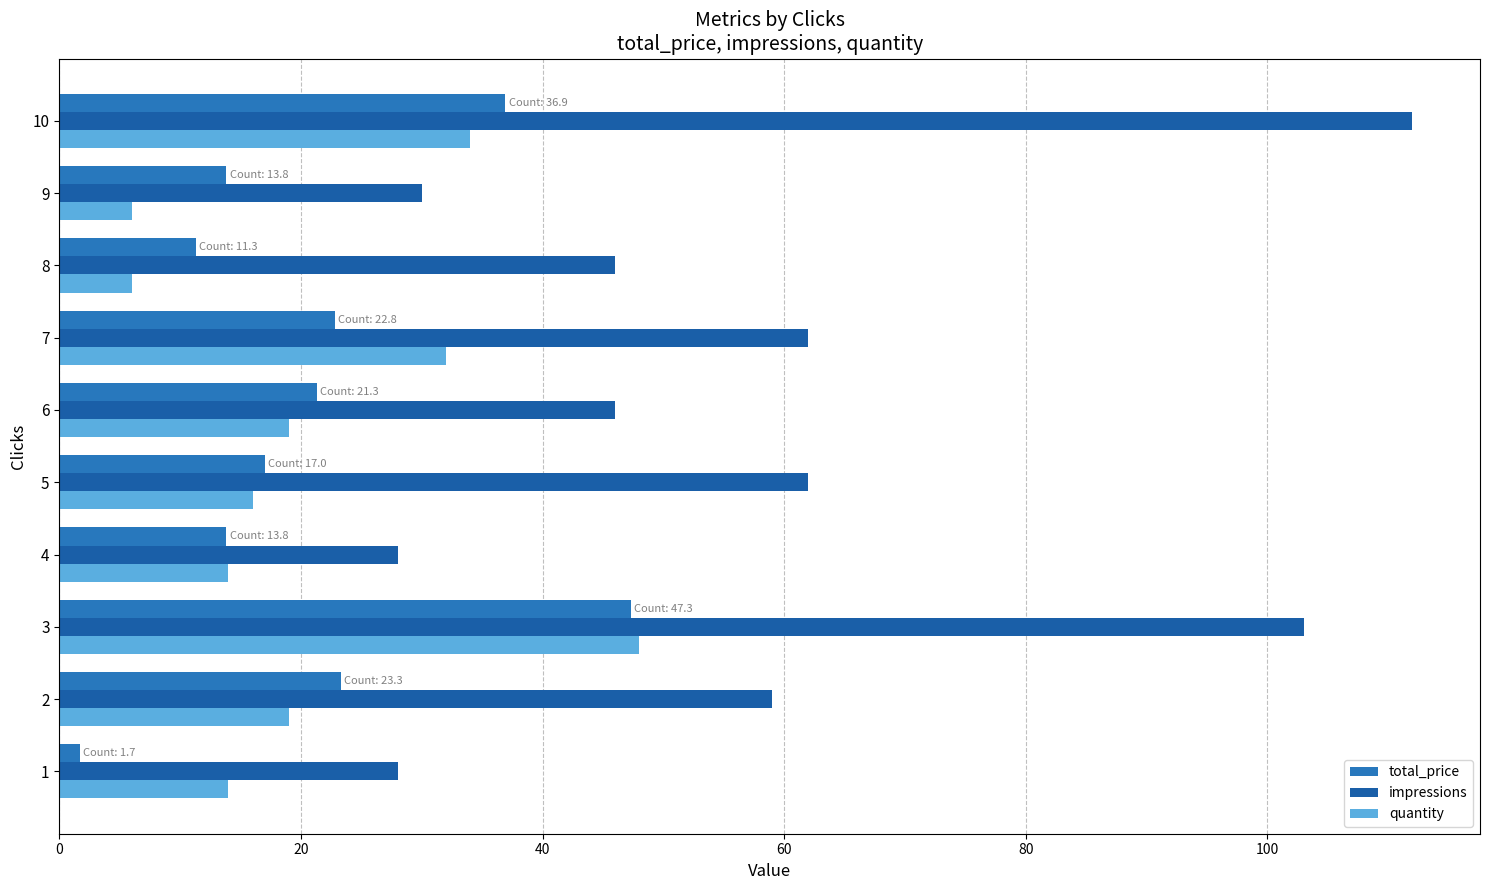

What is the average value of the total_price series?

20.9